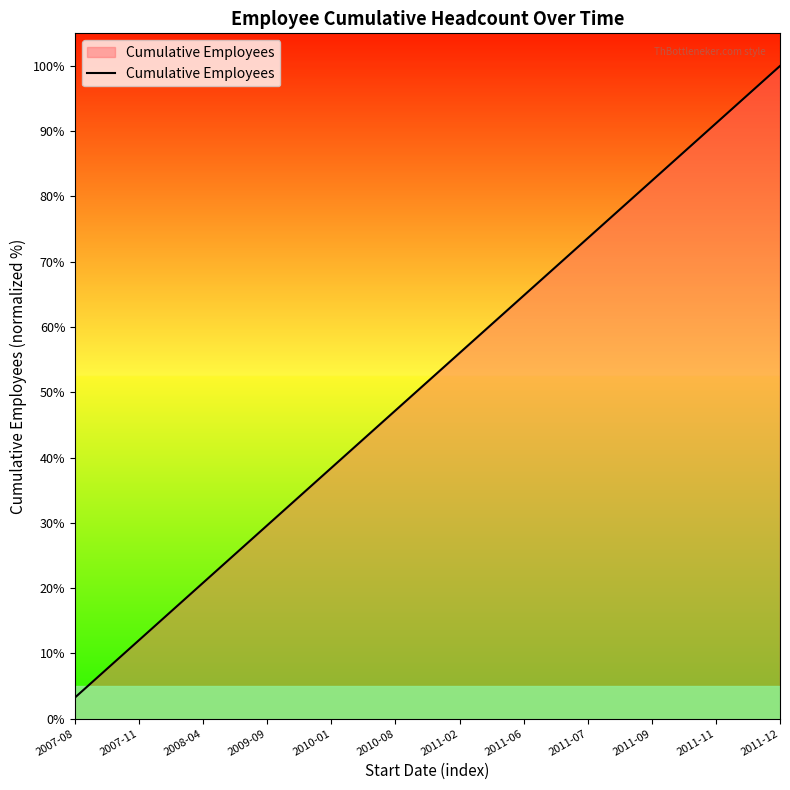

Does the chart display data point markers on the line(s)?

No